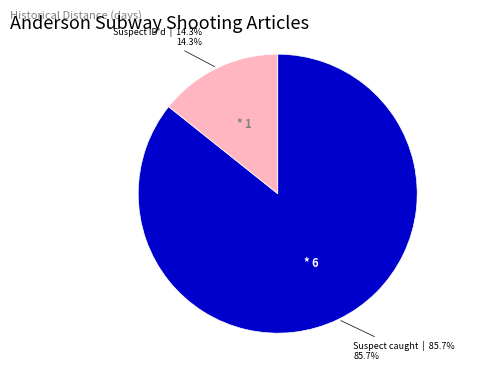

Is there any slice that represents more than half of the pie?

Yes